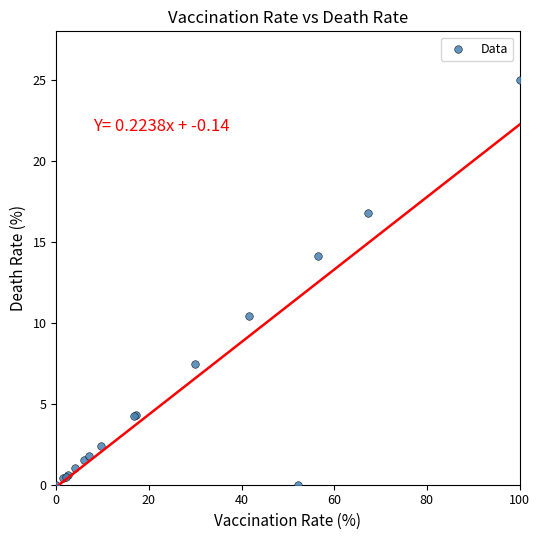

What Y value in the scatter plot is closest to 12?

10.4